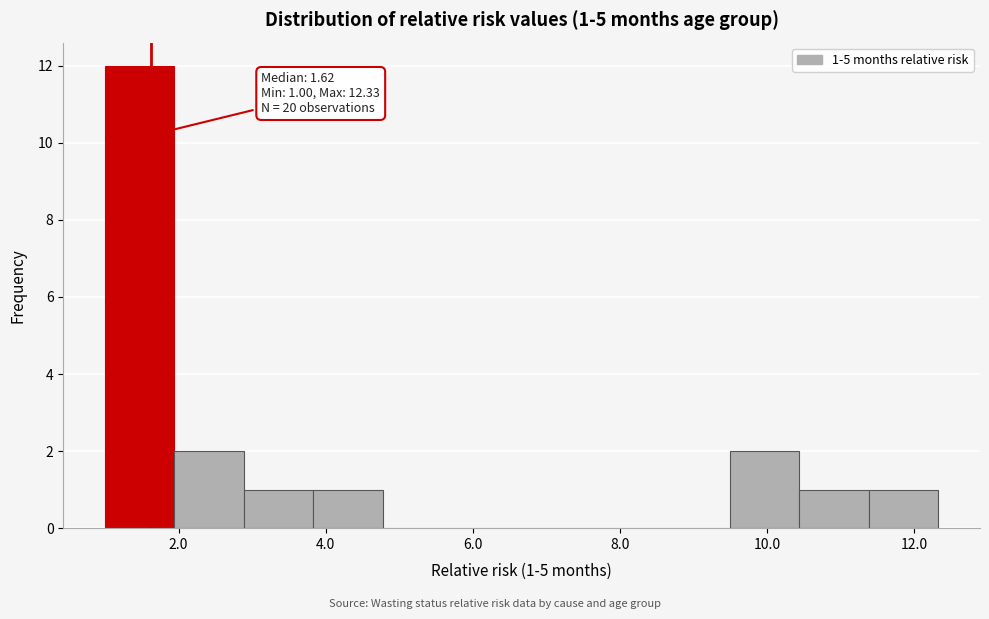

Over which range of the x-axis is the bar tallest?

1.0 to 2.0